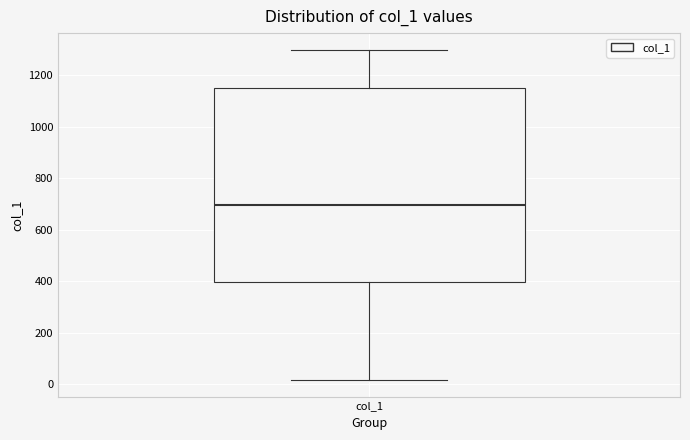

Where is the lower edge of the box for col_1 on the y-axis? The values are not printed on the chart, so give them approximately, as read against the axis.

400